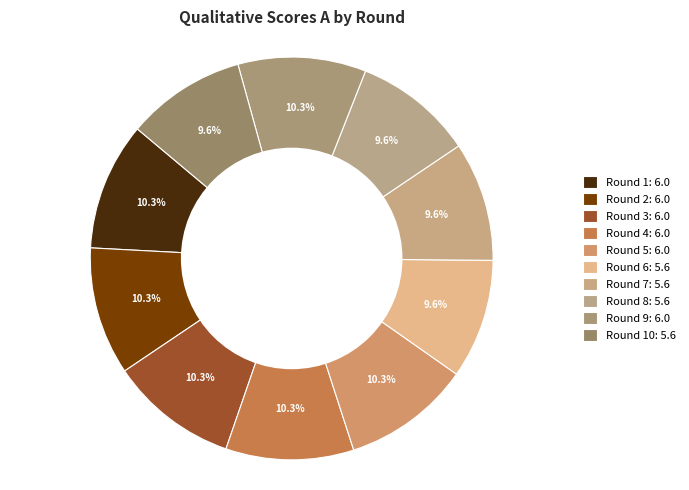

How many segments does this pie chart have?

10